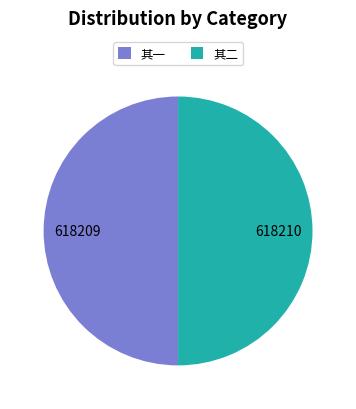

Approximately how many times larger is the value at 其一 compared to 其二?

1.0